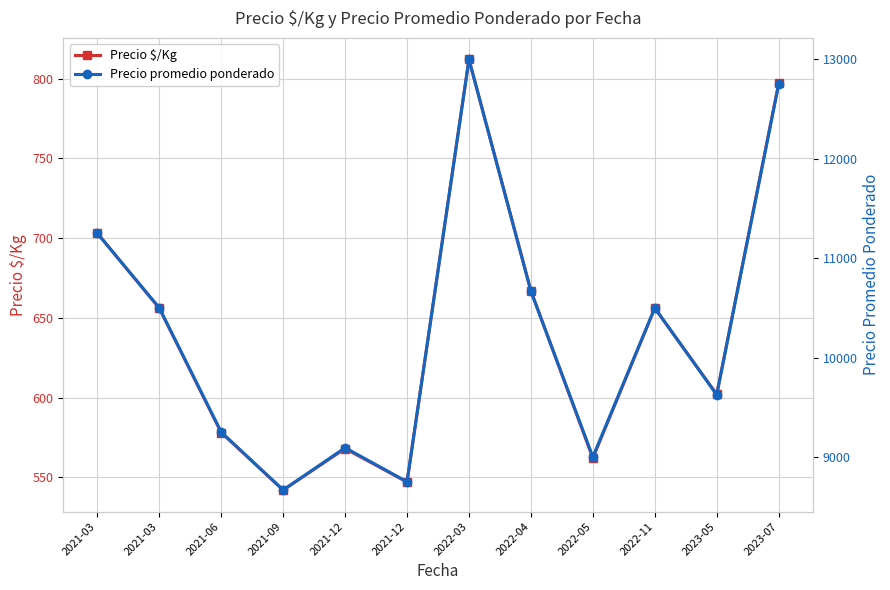

True or false: Precio promedio ponderado and Precio $/Kg intersect in this chart.

False